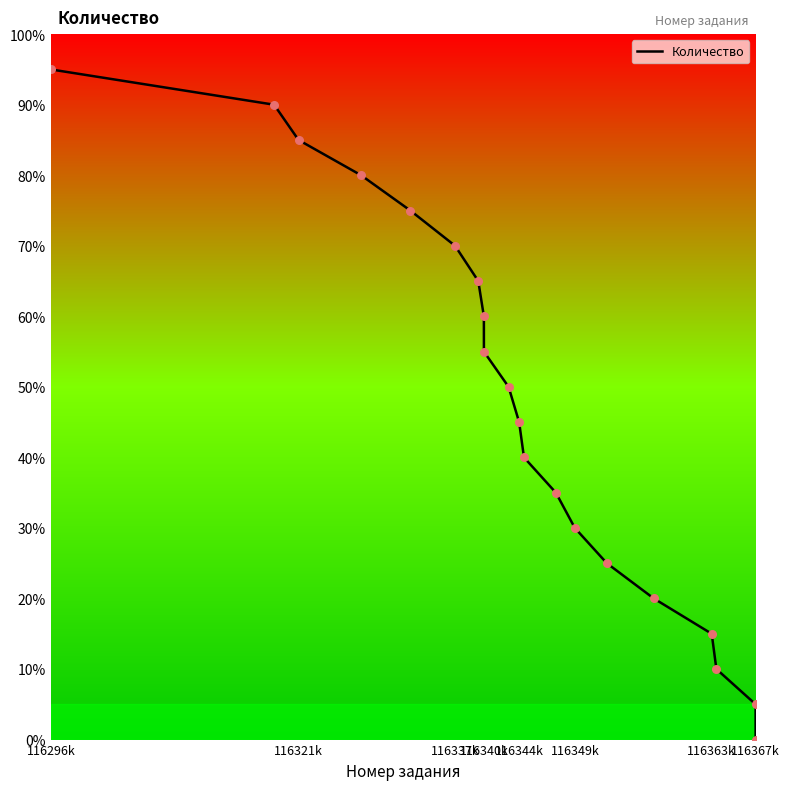

What is the maximum value shown in the chart?

95.0